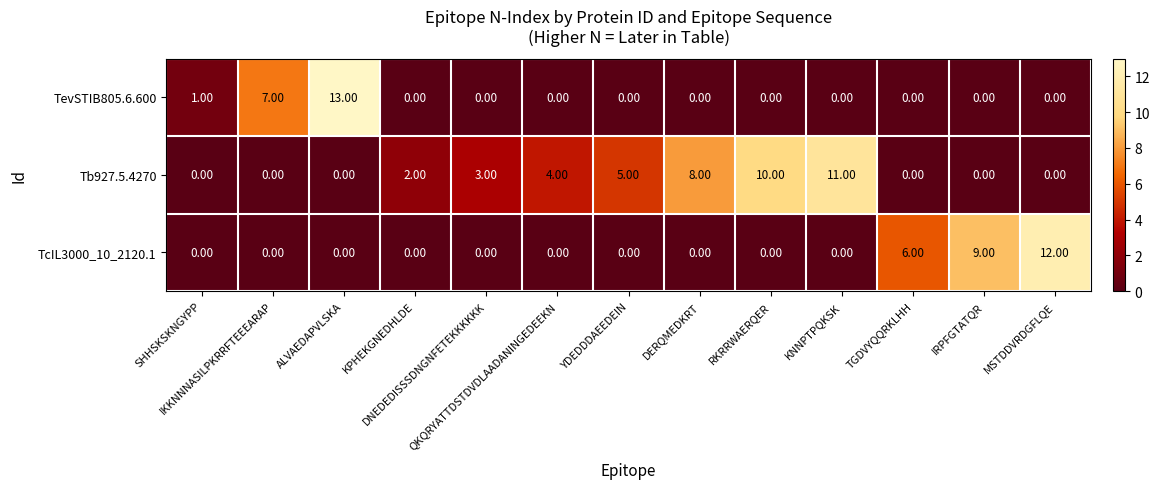

What is the difference between the maximum and minimum values in the TcIL3000_10_2120.1 series?

12